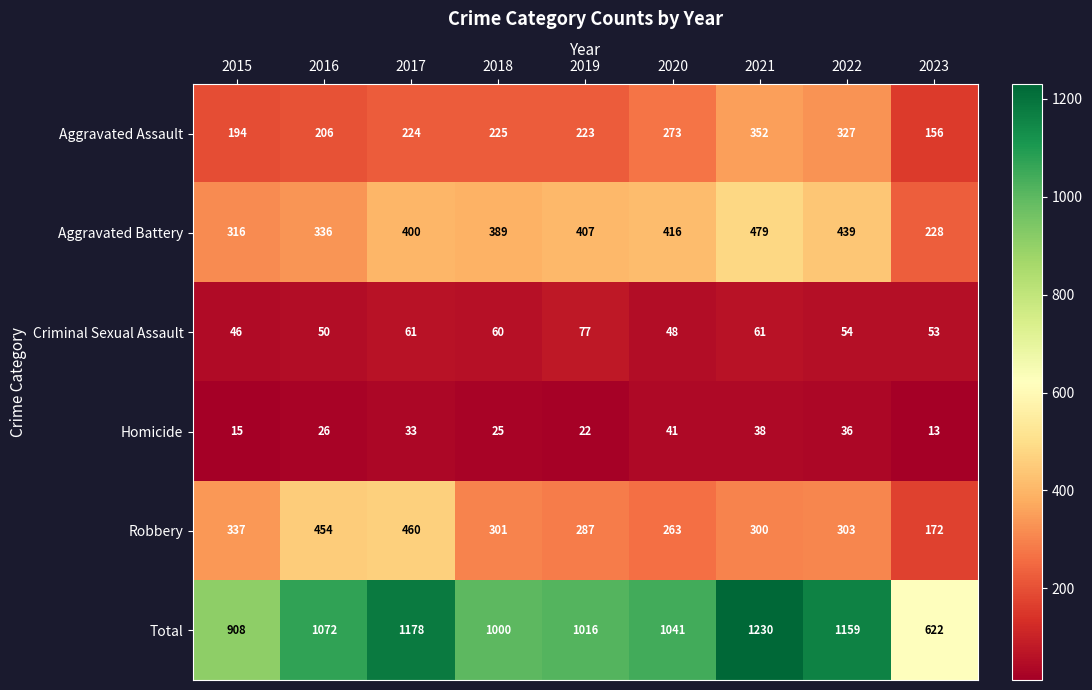

At 2017, list the series in order from smallest to largest.

Homicide, Criminal Sexual Assault, Aggravated Assault, Aggravated Battery, Robbery, Total